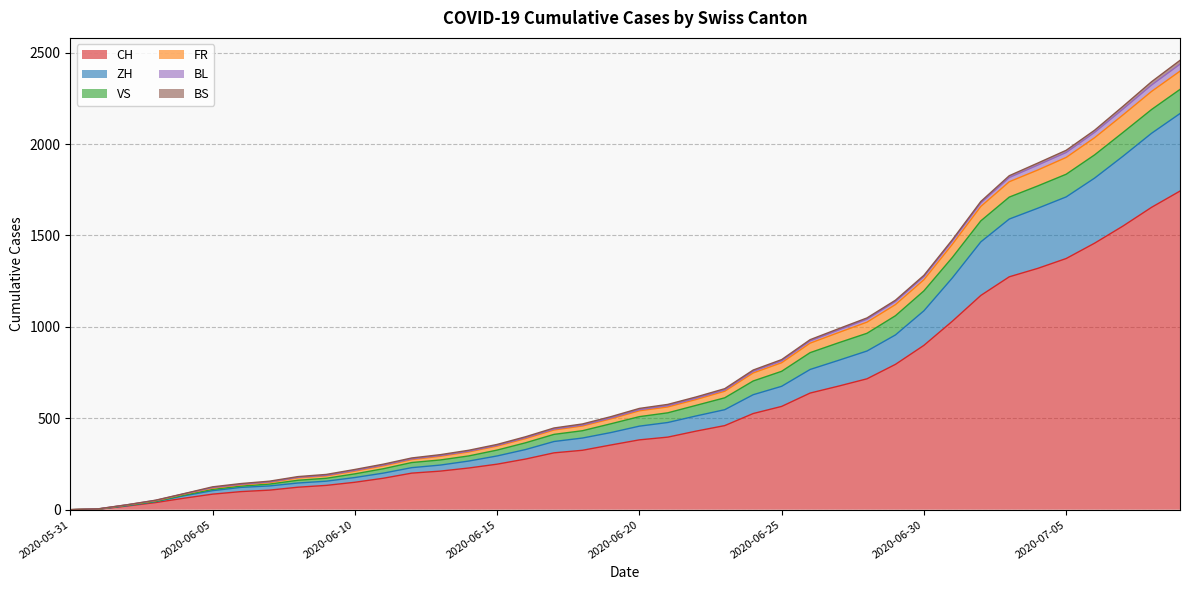

True or false: BL has more than 2 points higher than both neighbors.

False